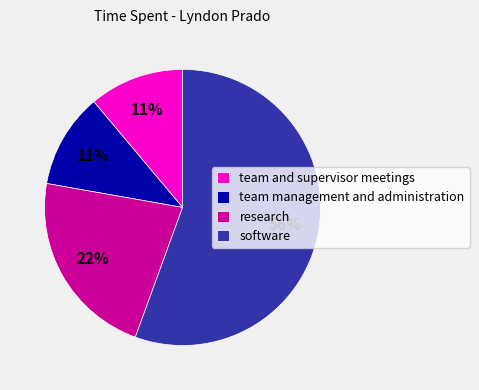

The research slice represents 11% of the pie. True or false?

False